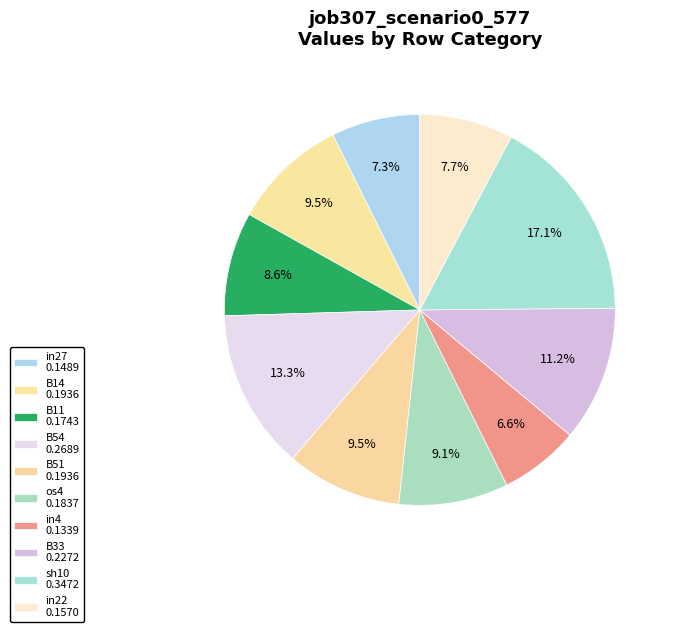

Count the number of slices in the pie.

10